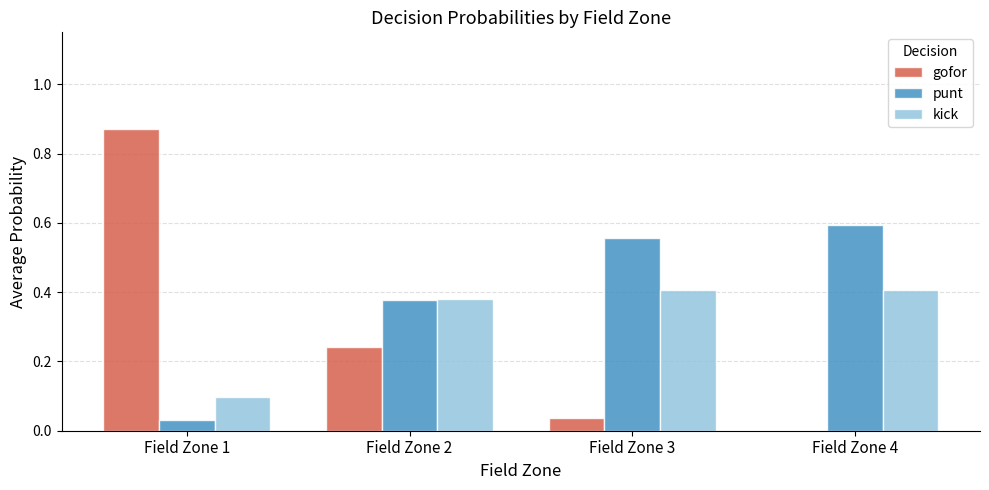

What is the spread (max minus min) of values at Field Zone 1?

0.8